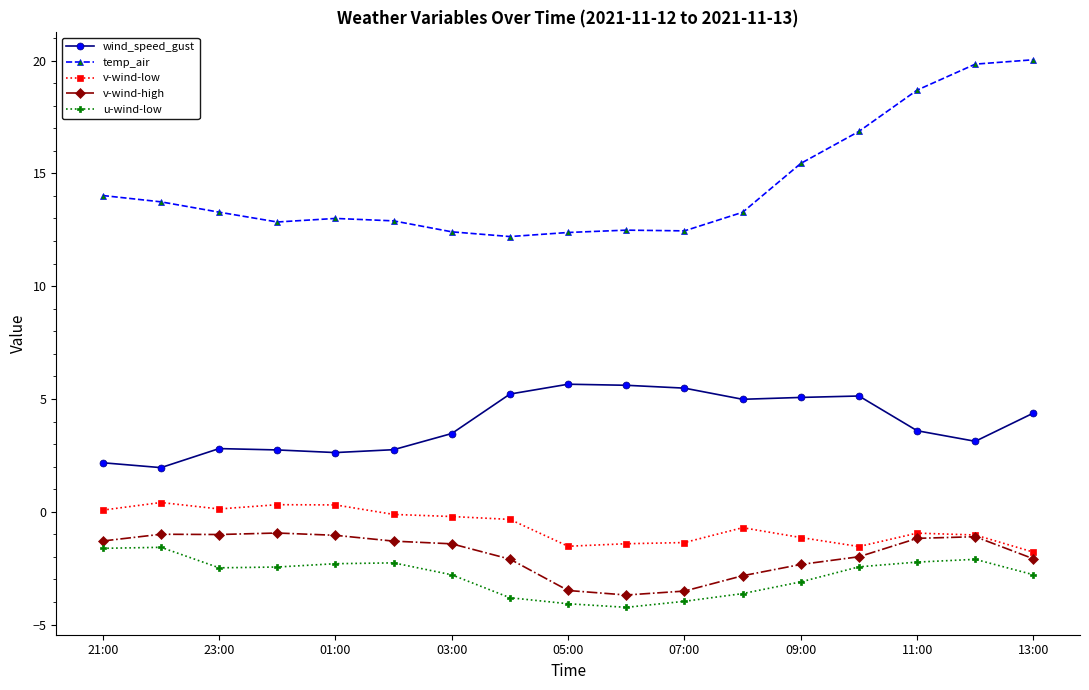

True or false: wind_speed_gust and v-wind-high intersect in this chart.

False